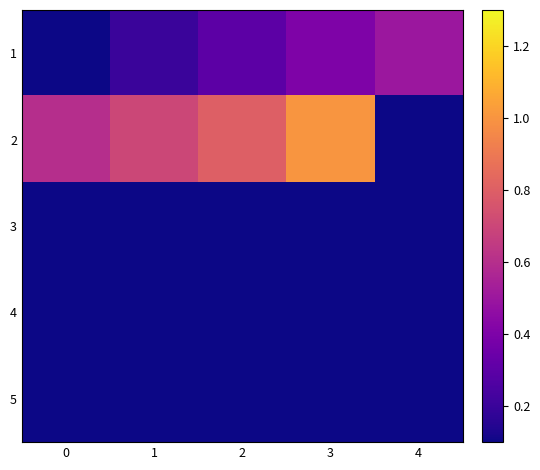

What is the total value across all series at 4?

0.5